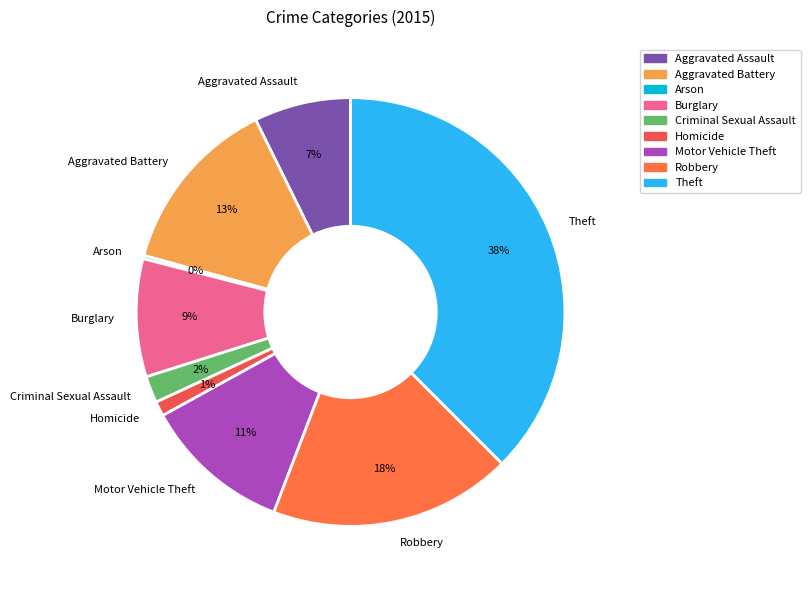

To the nearest percent, what is the combined percentage of Criminal Sexual Assault and Burglary?

11%